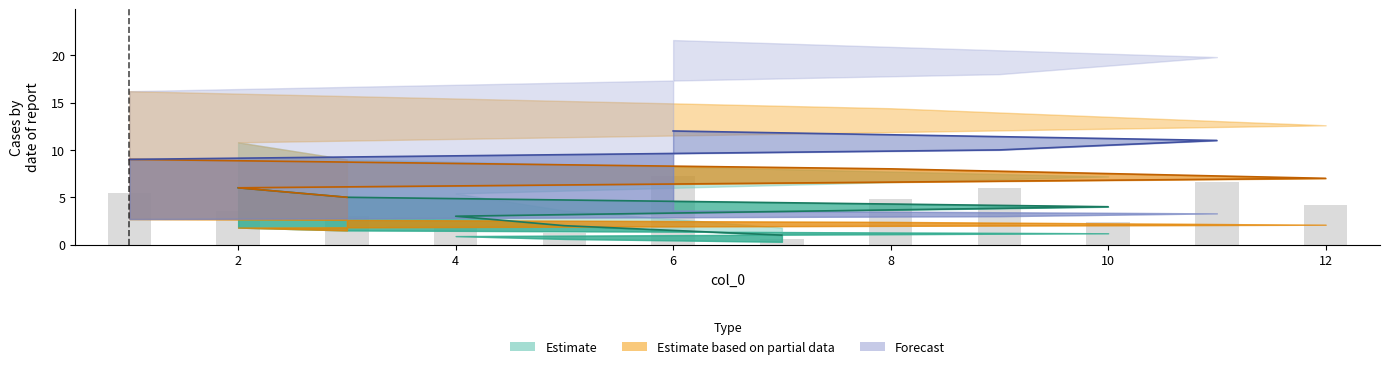

How many values are below 4?

6